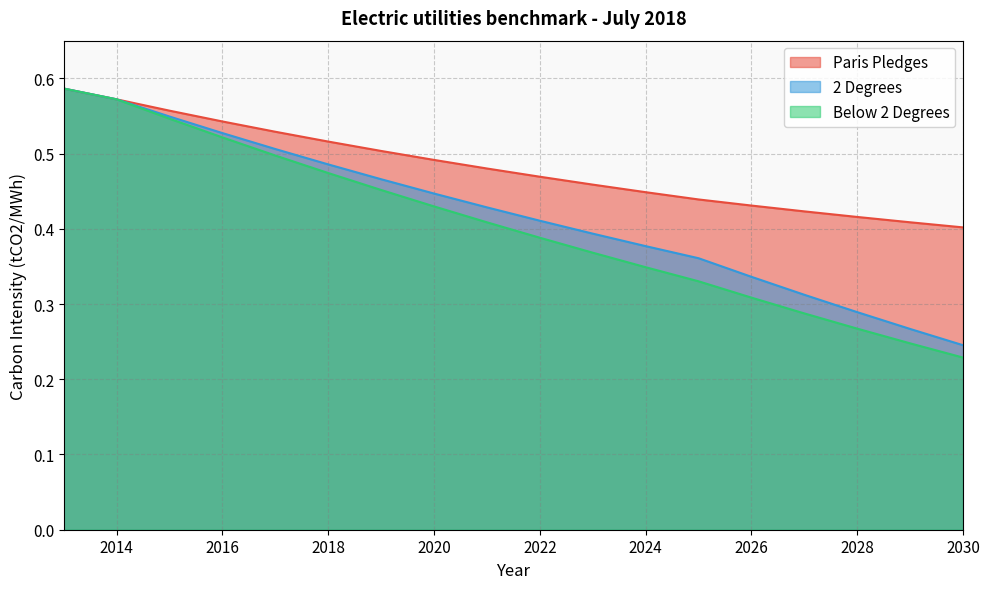

At how many categories does at least one series exceed 0?

18